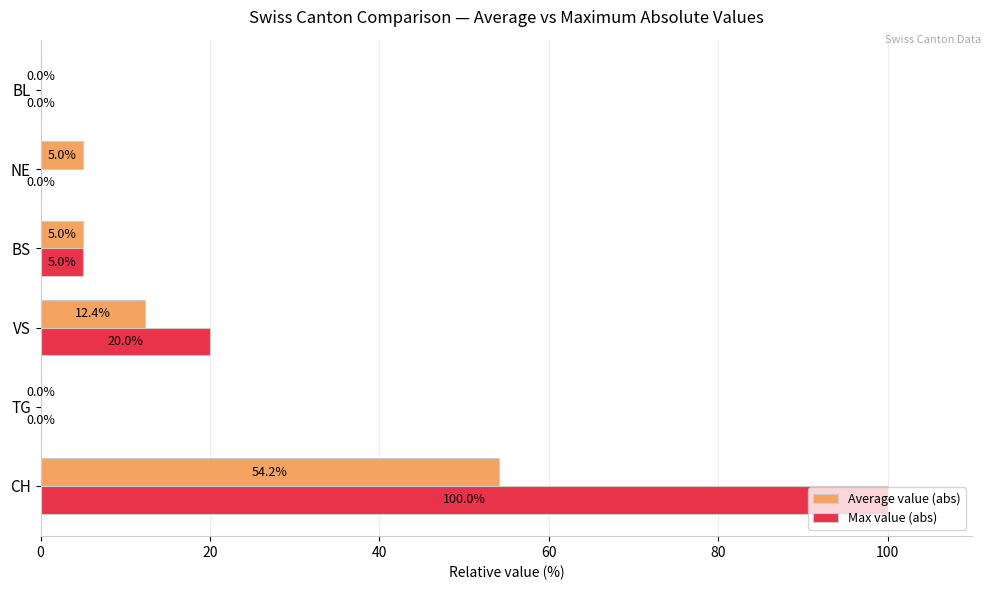

What is the sum of all Max value (abs) values?

125.0